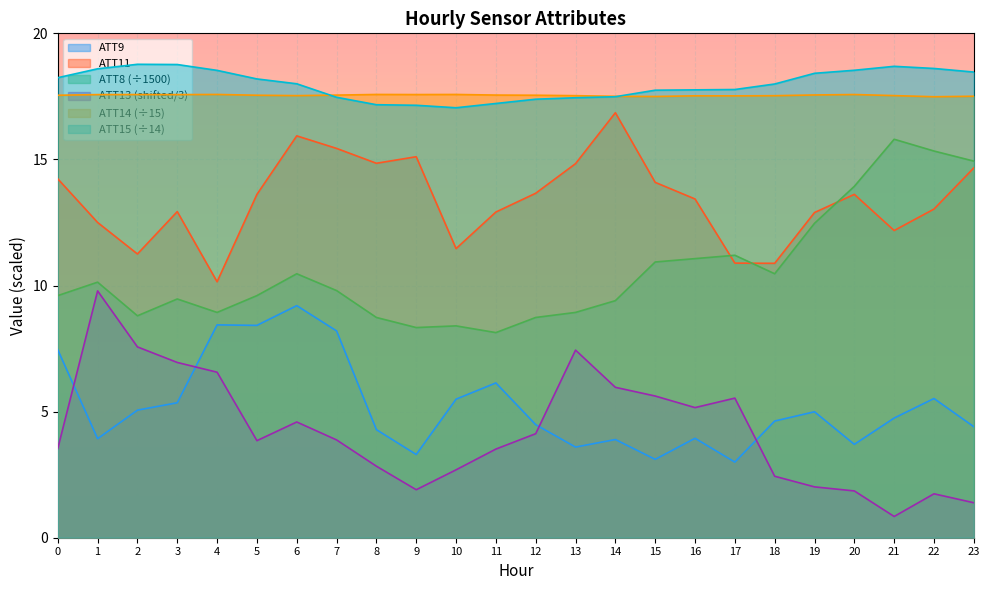

What is the average value of the ATT9 series?

5.2